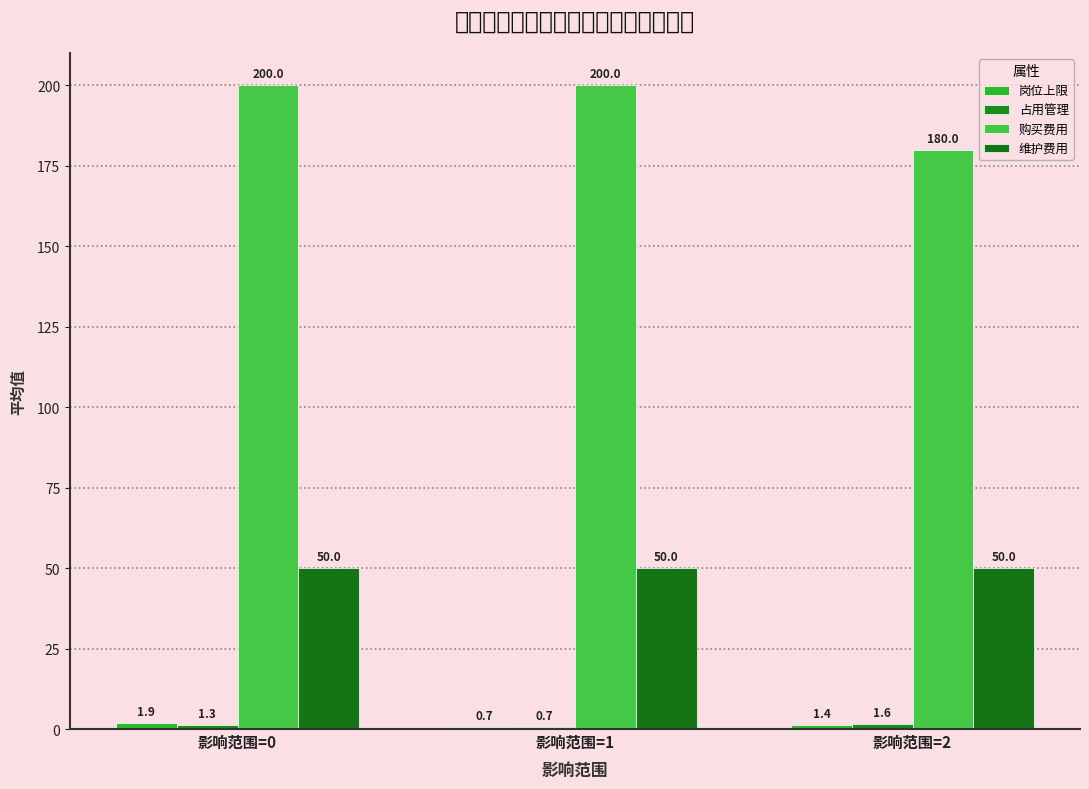

Is it true that 岗位上限 equals 0.5 at 影响范围=1?

False